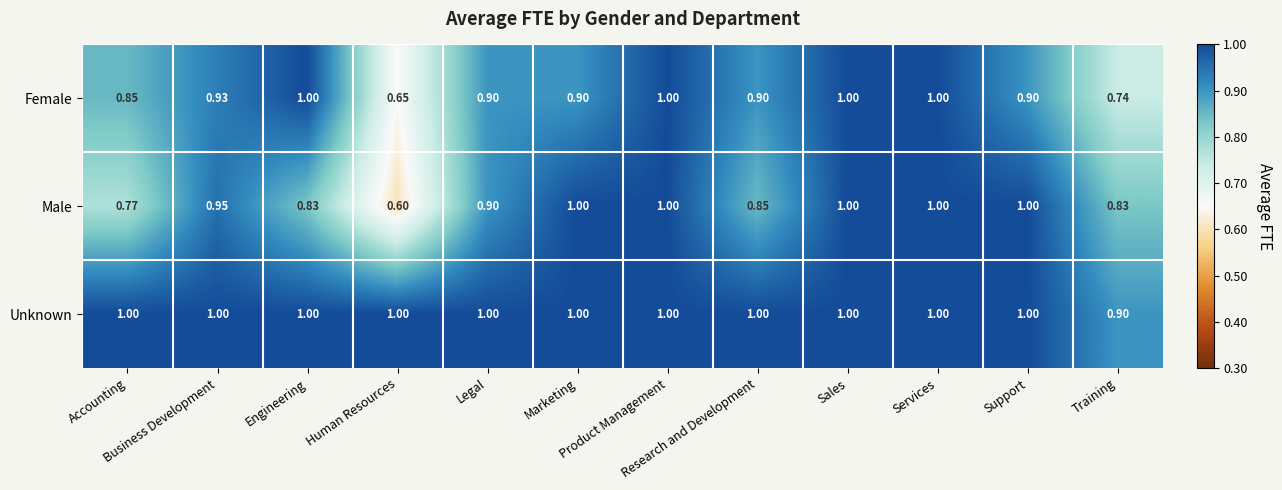

Which series has the largest total across all categories?

Unknown